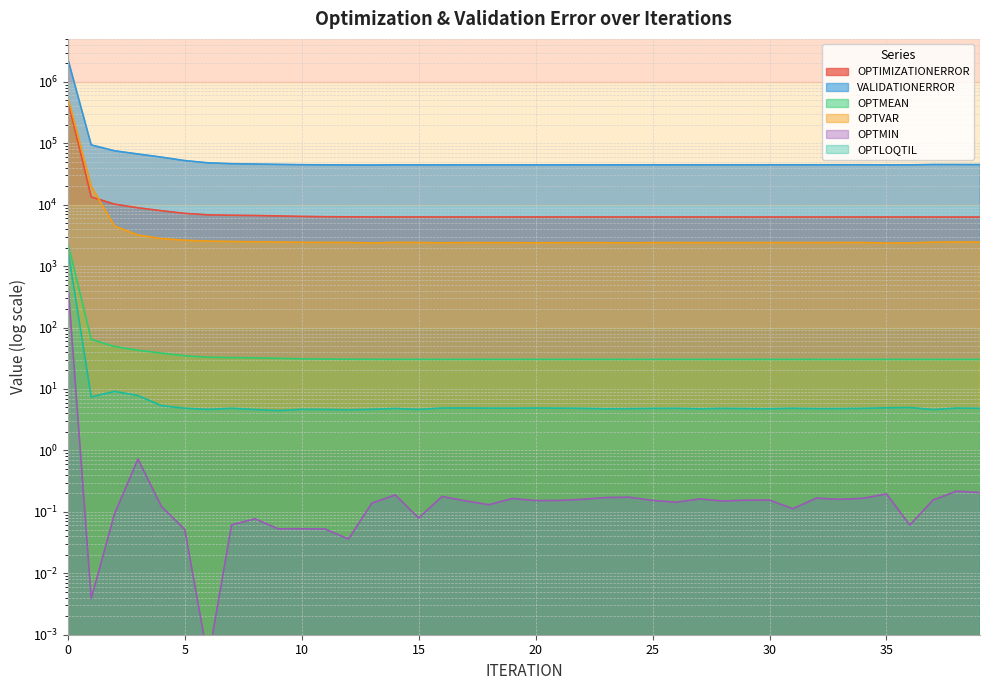

True or false: OPTVAR and OPTMIN intersect in this chart.

False